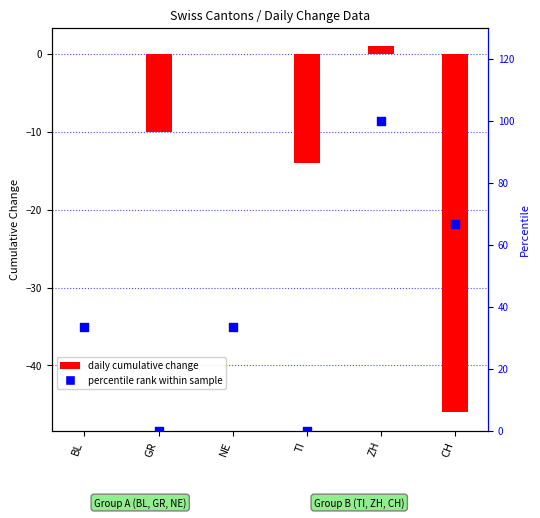

Which series contains the lowest Y value?

daily cumulative change